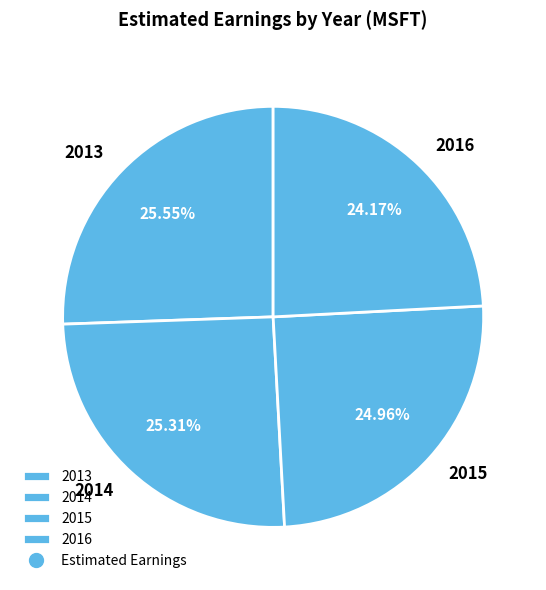

The 2014 slice represents 25% of the pie. True or false?

True